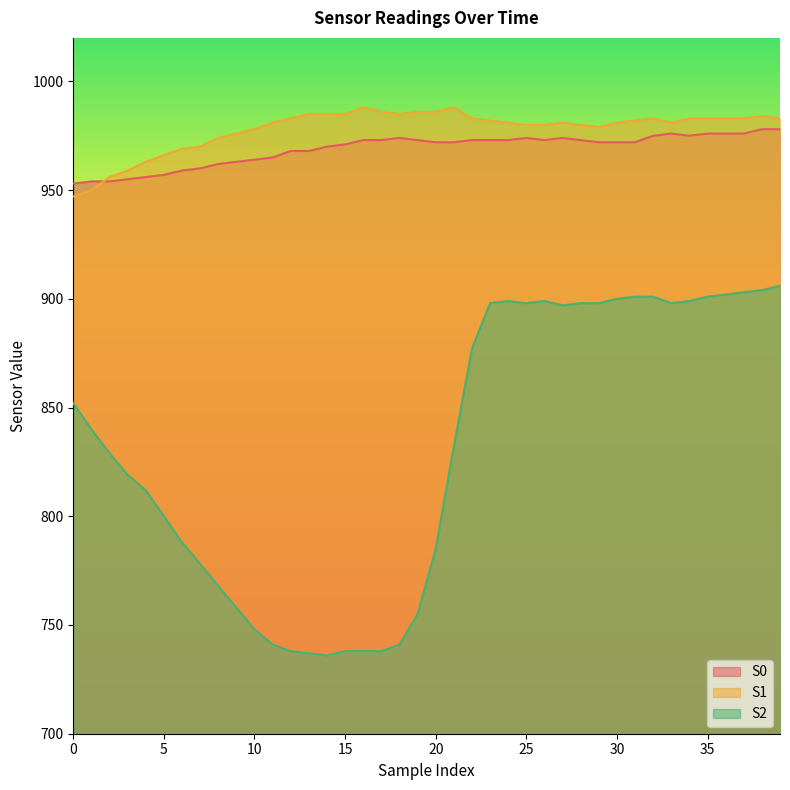

How many lines are shown in the chart?

3